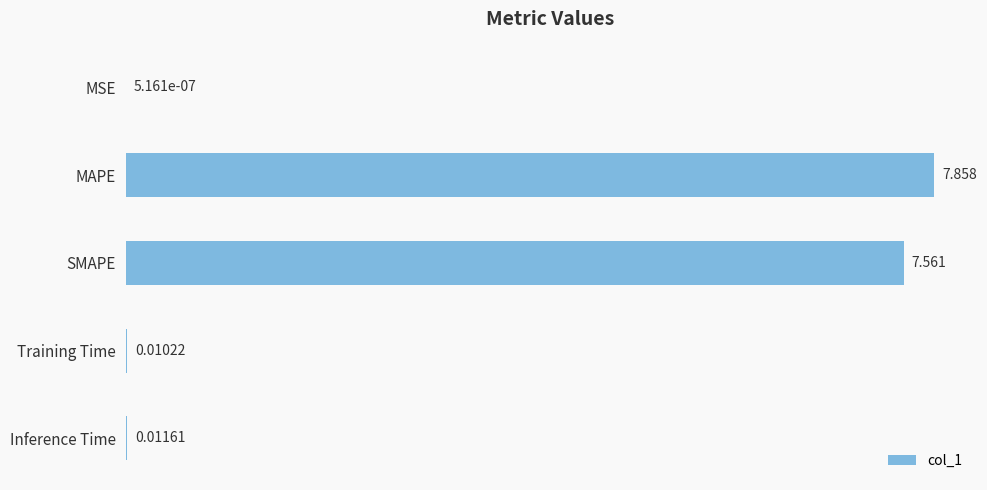

Which category has the highest value across all series?

MAPE